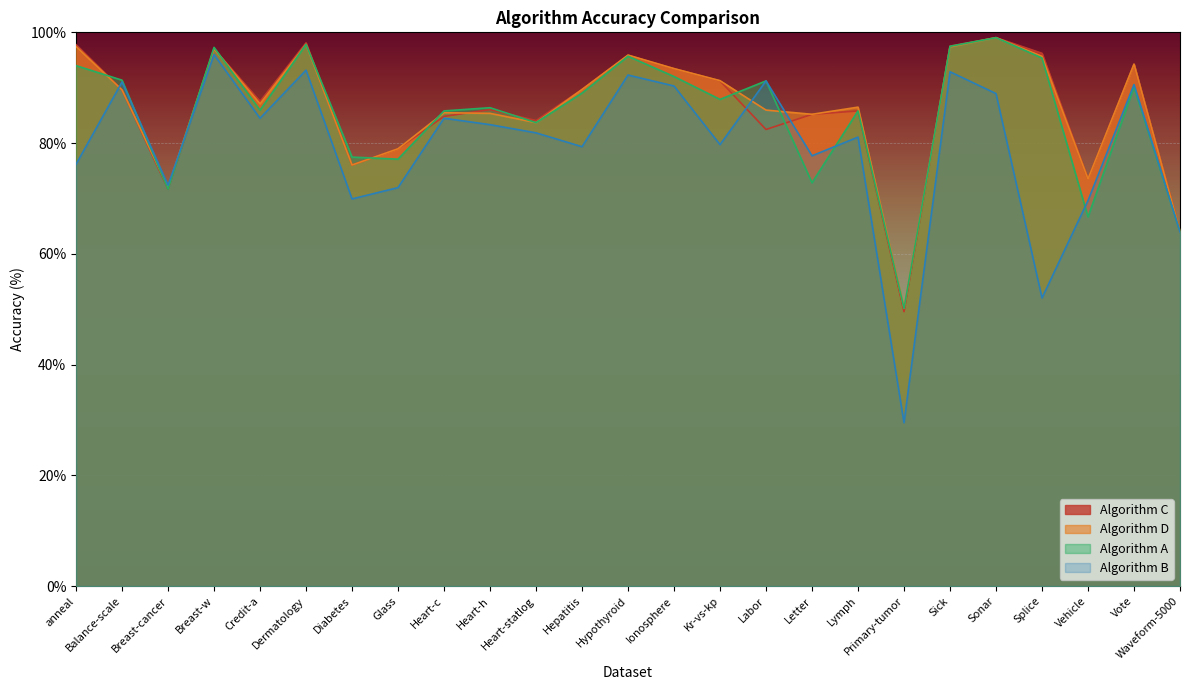

At which label does Algorithm B first exceed 81?

Balance-scale